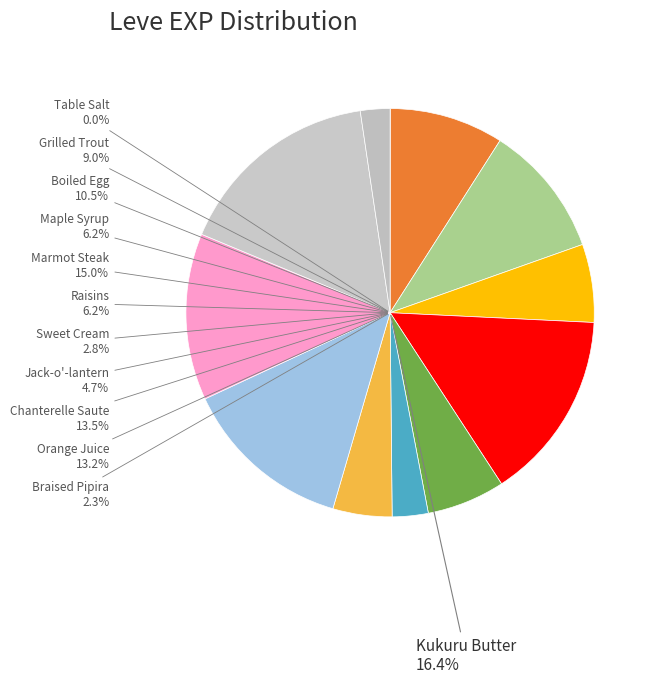

Does Table Salt account for over 50% of the chart?

No